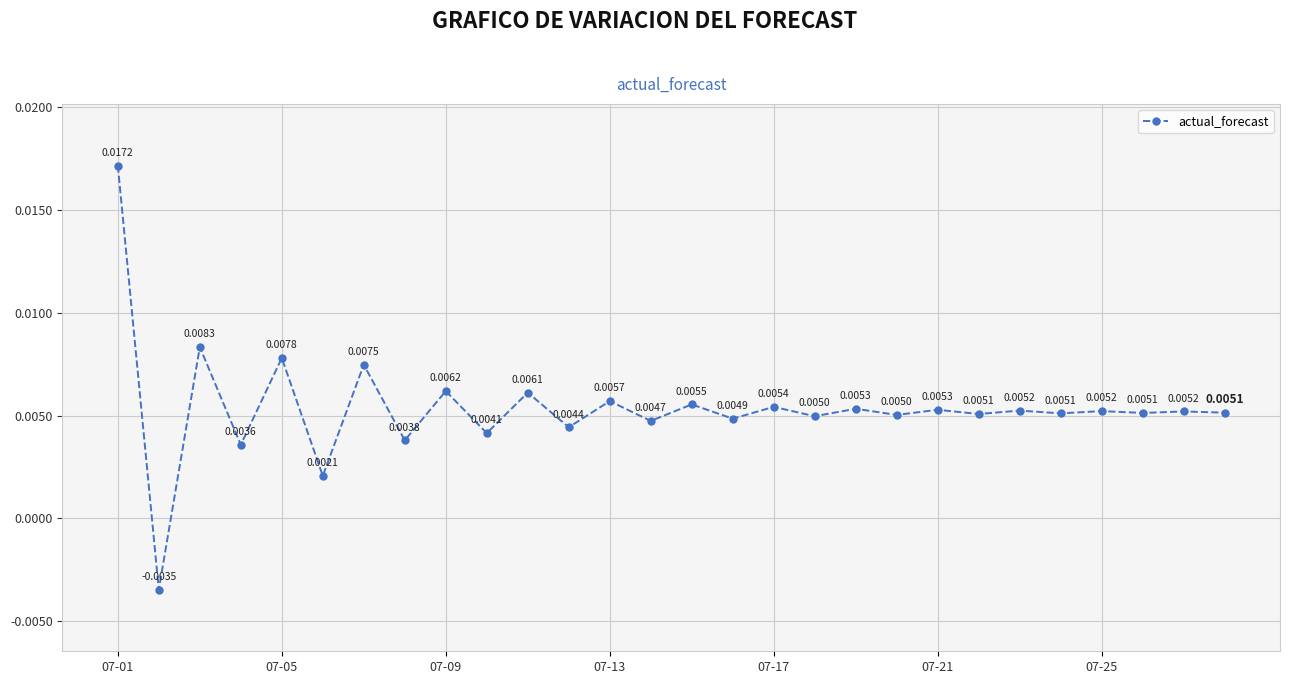

How many points are lower than both their immediate neighbors (excluding endpoints)?

13